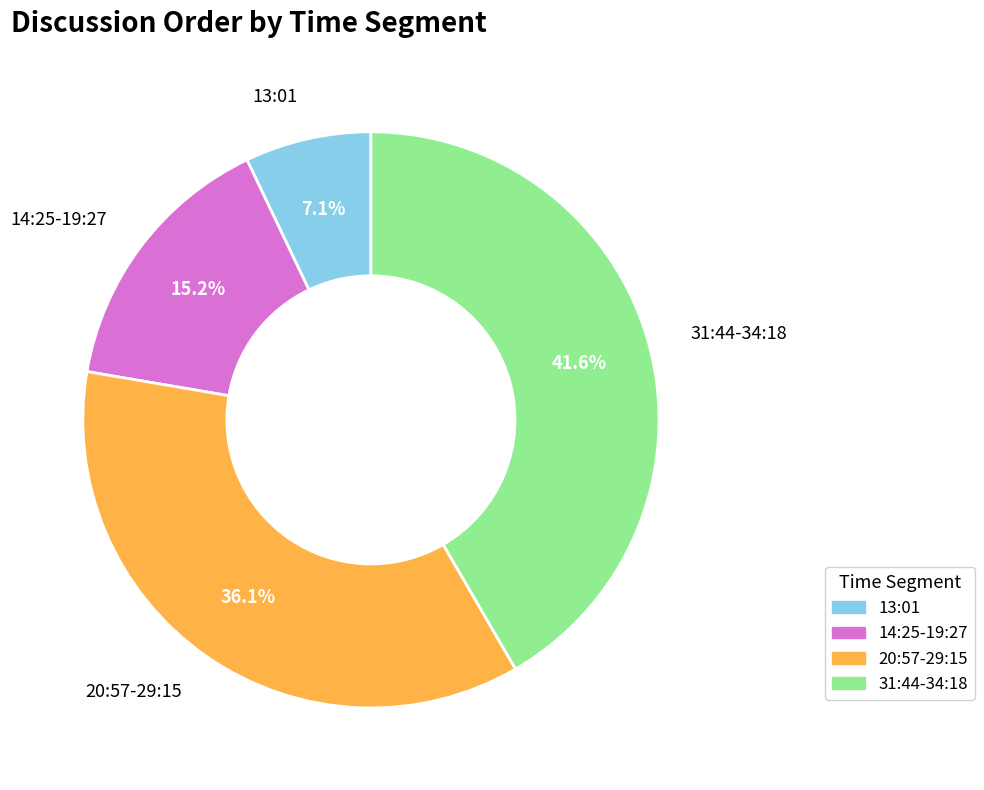

Is there a majority slice in this chart?

No